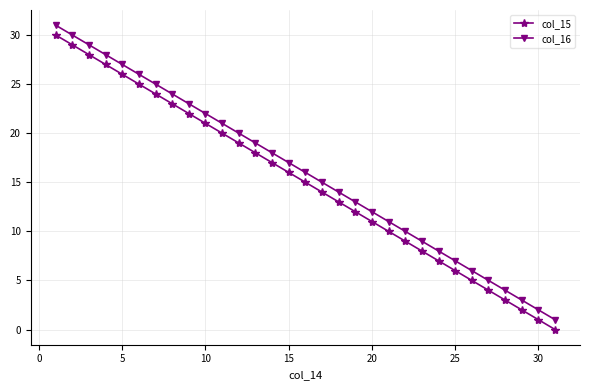

True or false: col_16 and col_15 cross at least once.

False